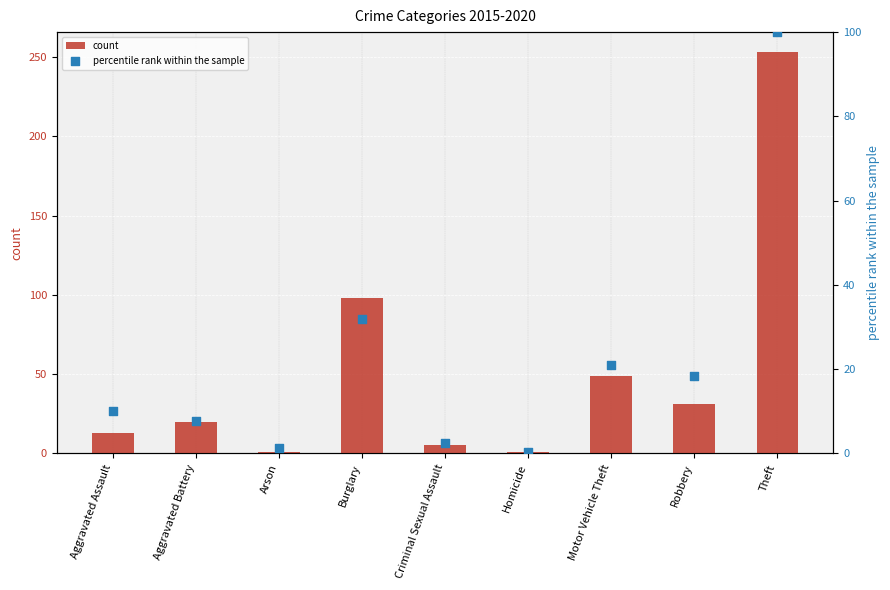

Which series has the largest Y range (max minus min)?

count